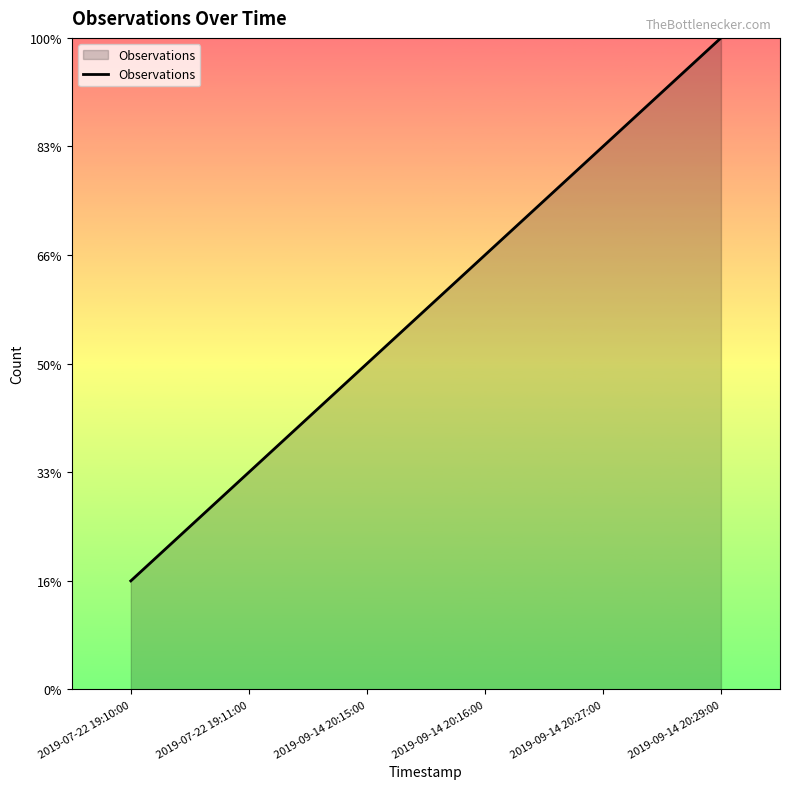

True or false: the data shows 8 at 2019-09-14 20:27:00.

False